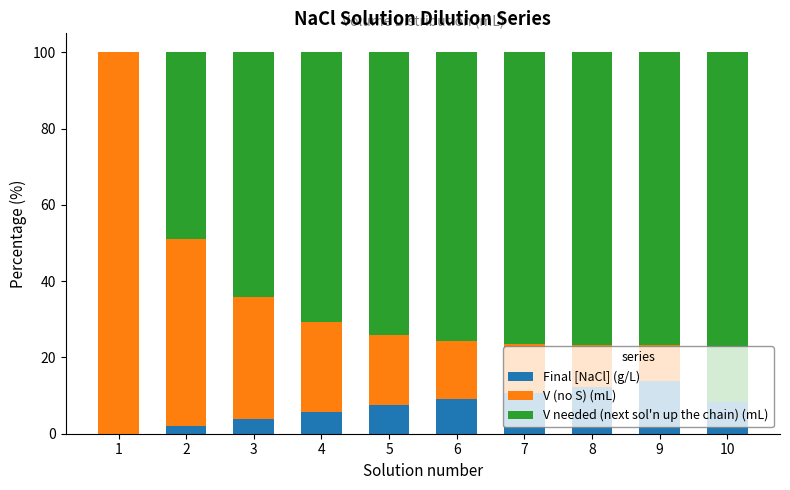

What is the total value across all series at 7?

100.0